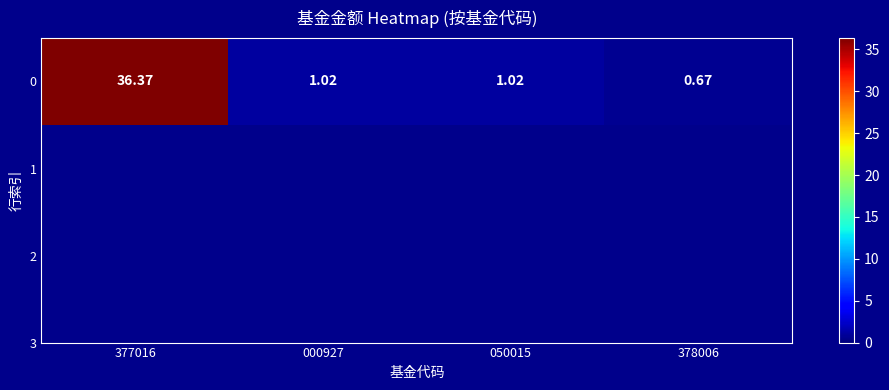

The value at 378006 is 0.2. True or false?

False